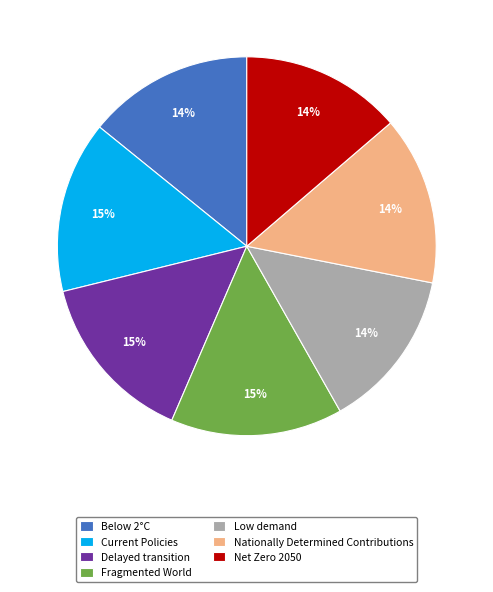

Does any single category account for the majority?

No